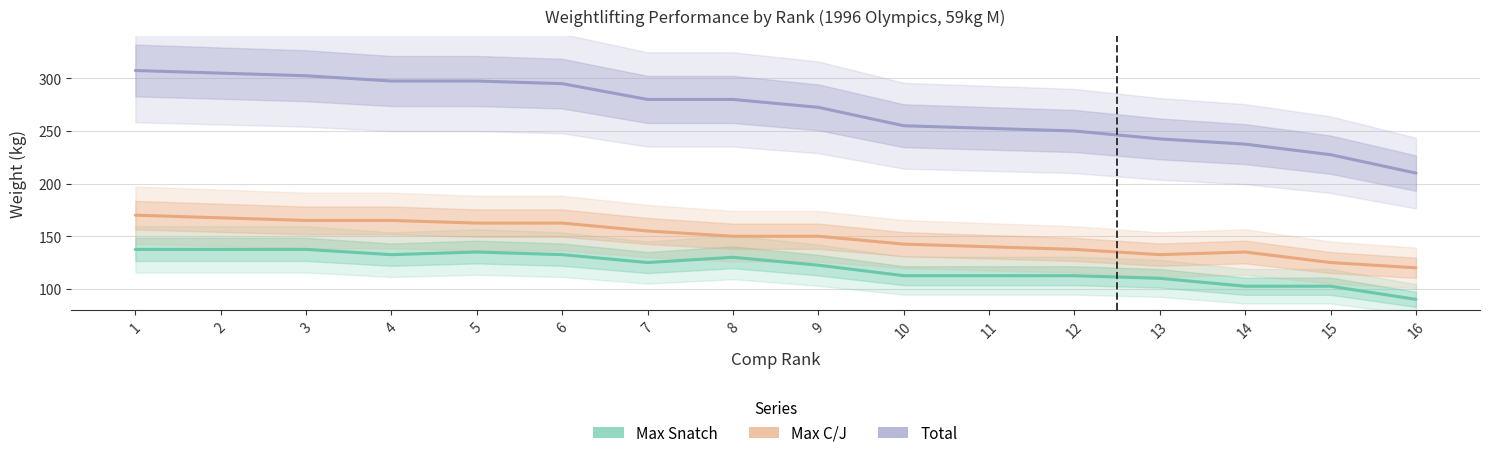

Does the chart display data point markers on the line(s)?

No